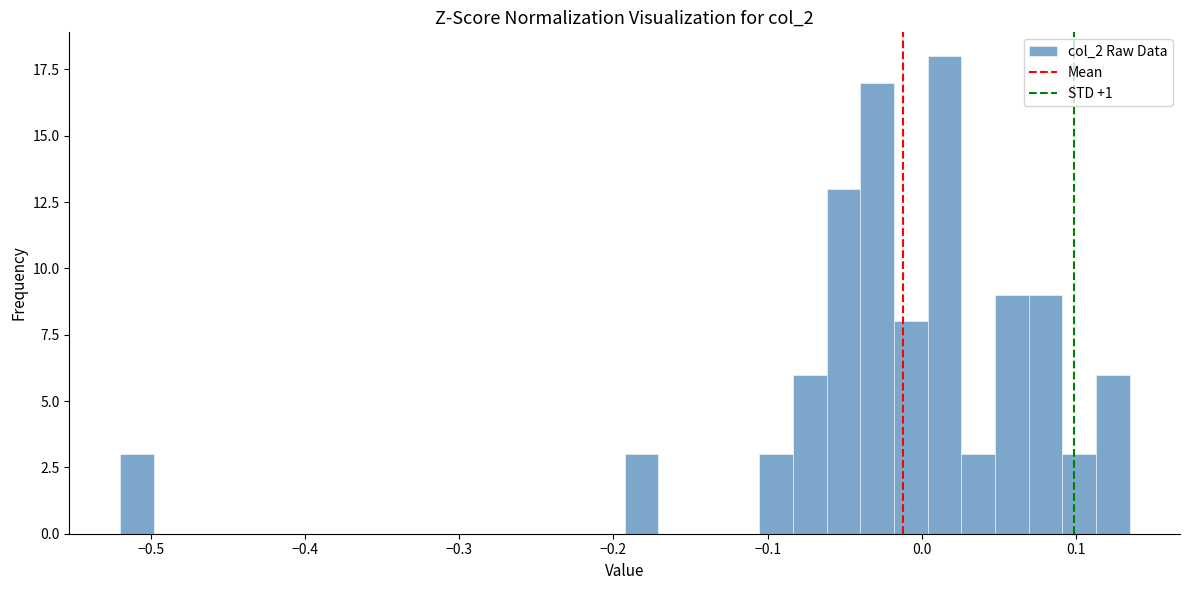

Around what value on the x-axis is the tallest bar? Give the approximate position of its centre, as read against the axis.

0.01